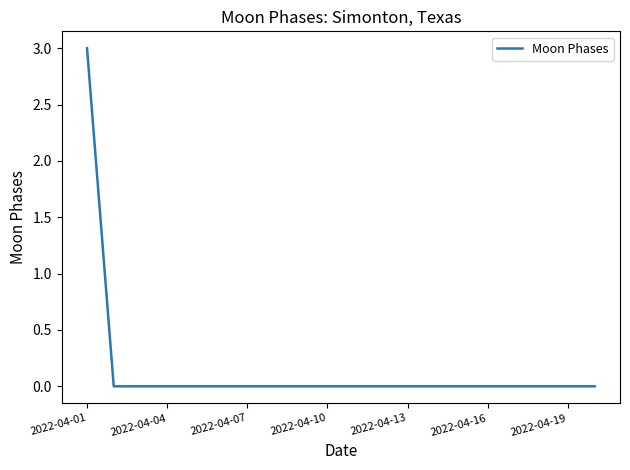

What is the maximum value shown in the chart?

3